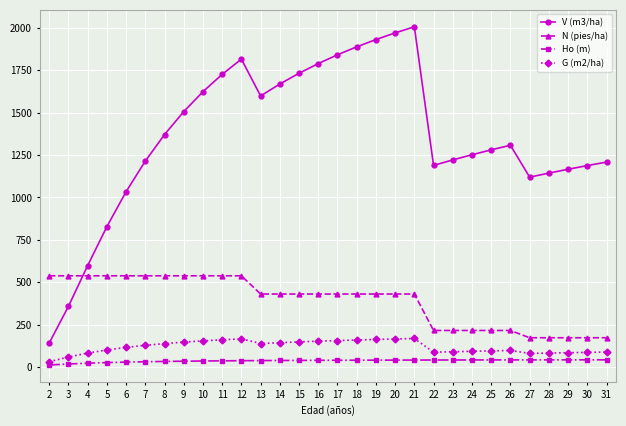

At which label does Ho (m) first exceed 39?

17